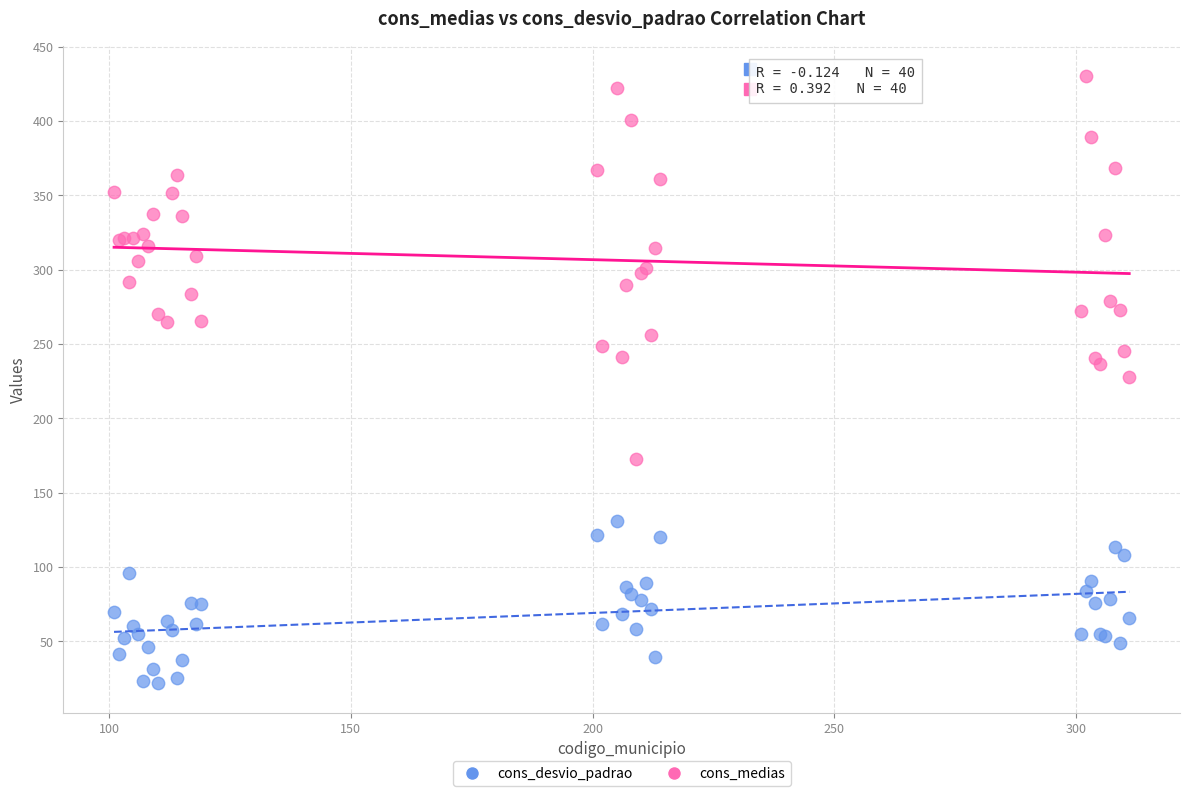

Which series reaches the maximum Y coordinate?

cons_medias